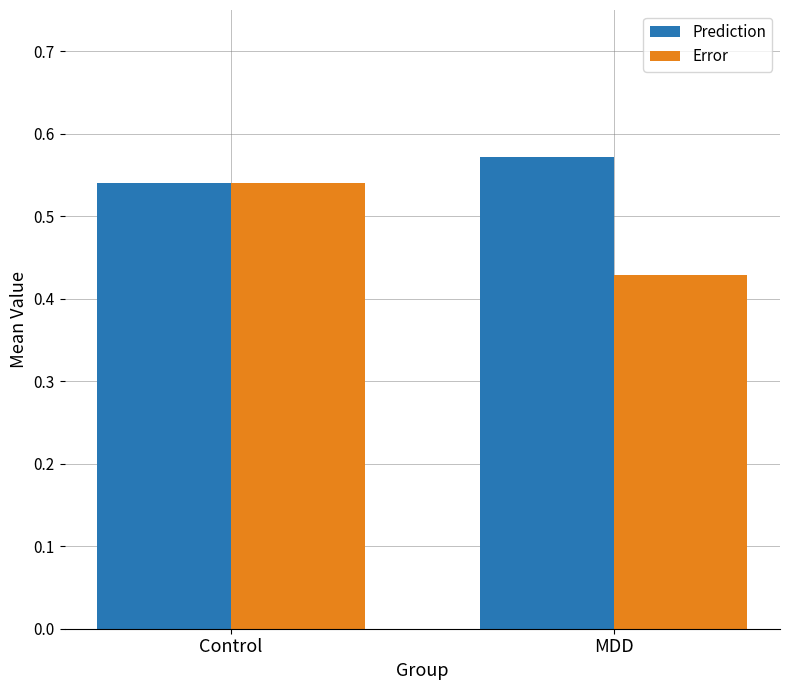

Rank the series by their average value, from highest to lowest.

Prediction, Error